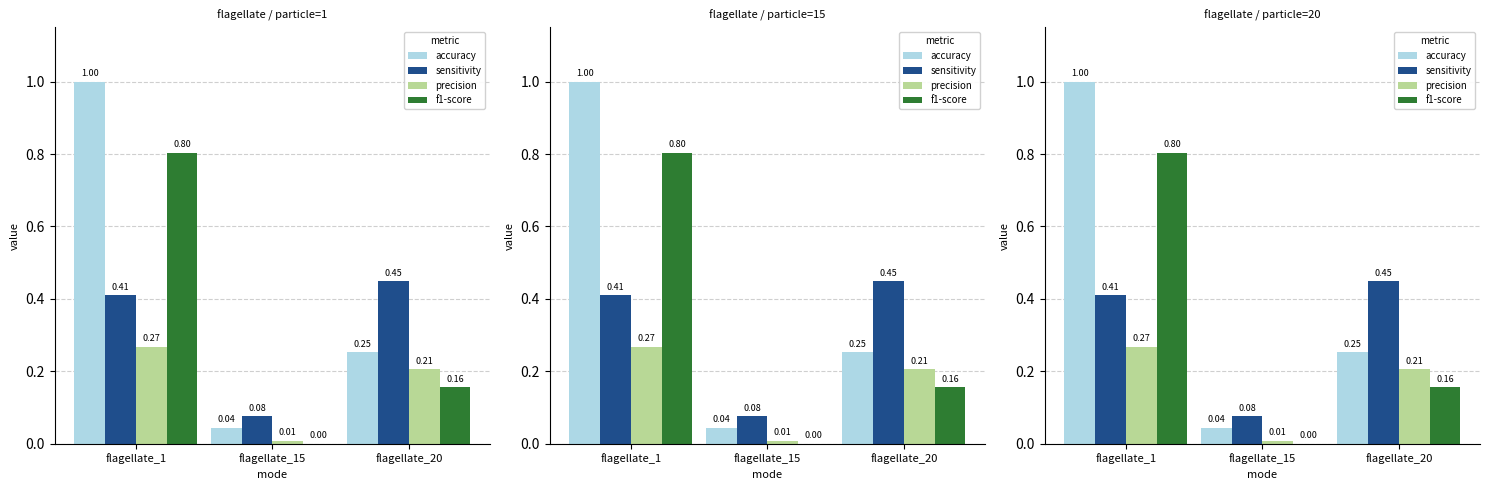

Which series has the largest total across all categories?

accuracy